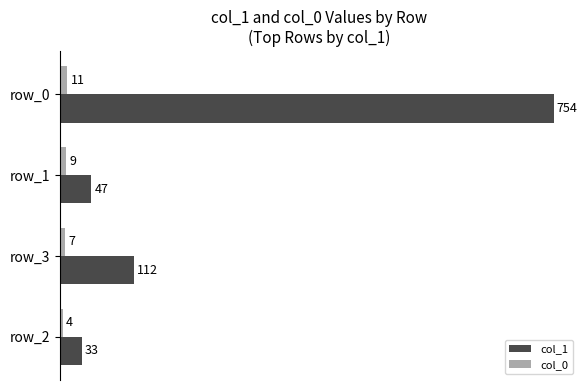

How many data points does each series have?

4